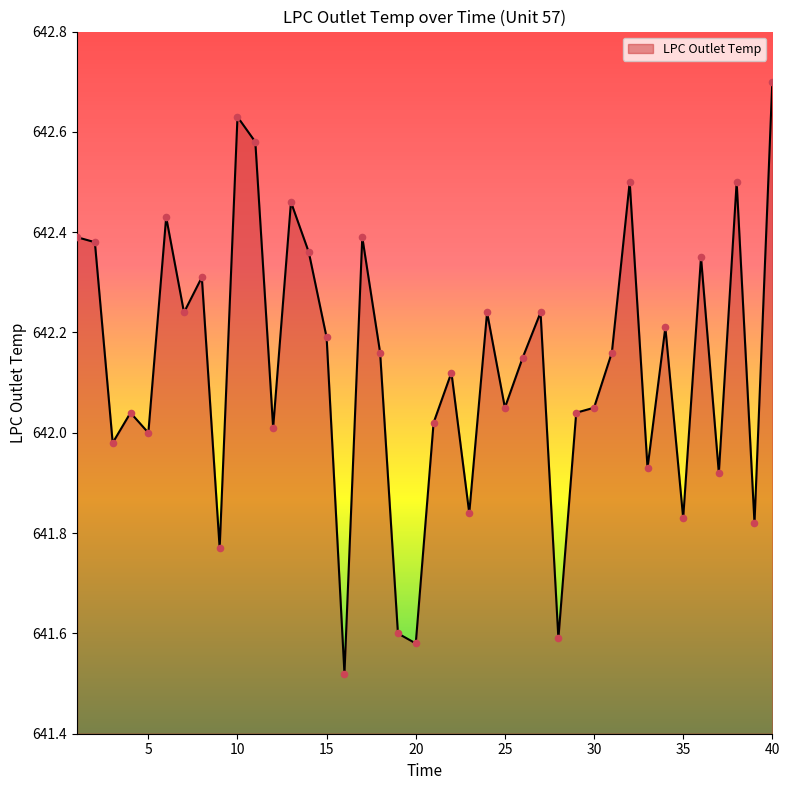

What is the difference between the maximum and minimum values?

1.2